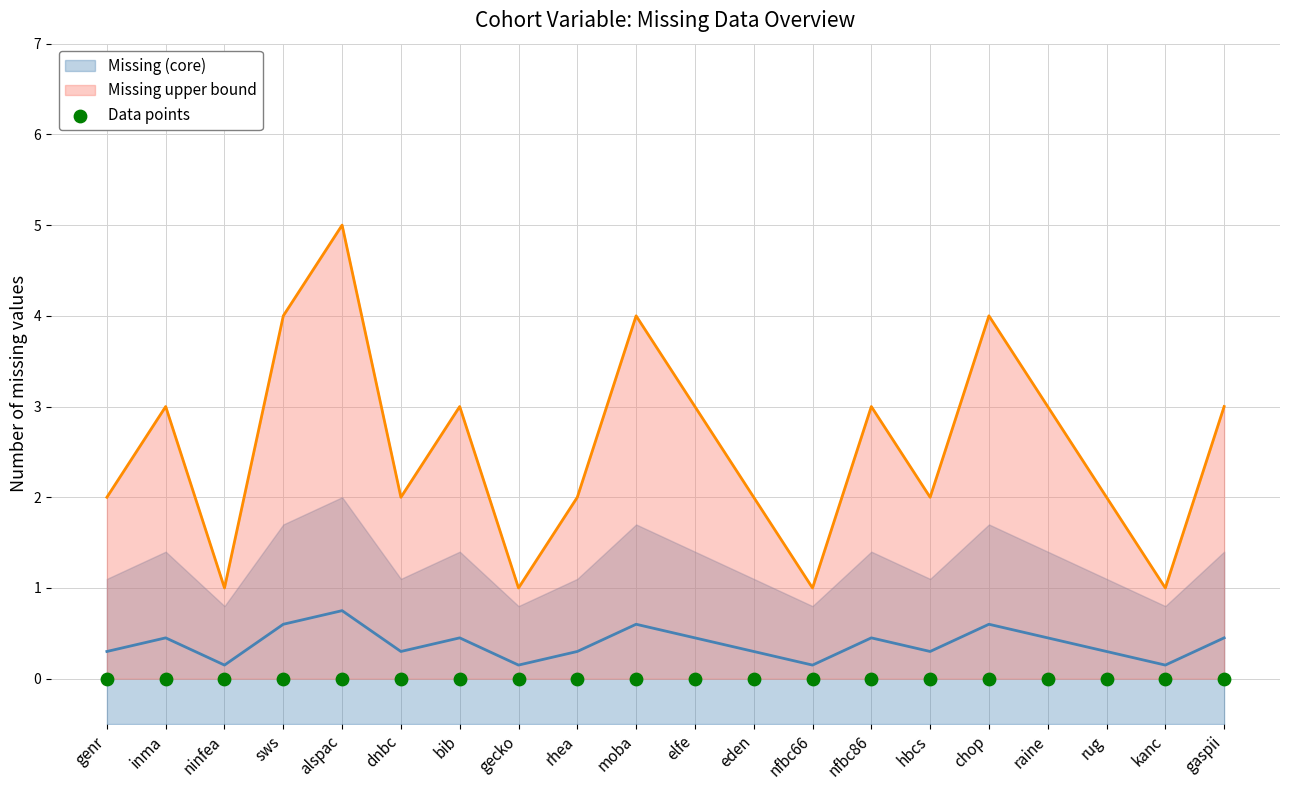

Which series has the largest total across all categories?

Missing upper